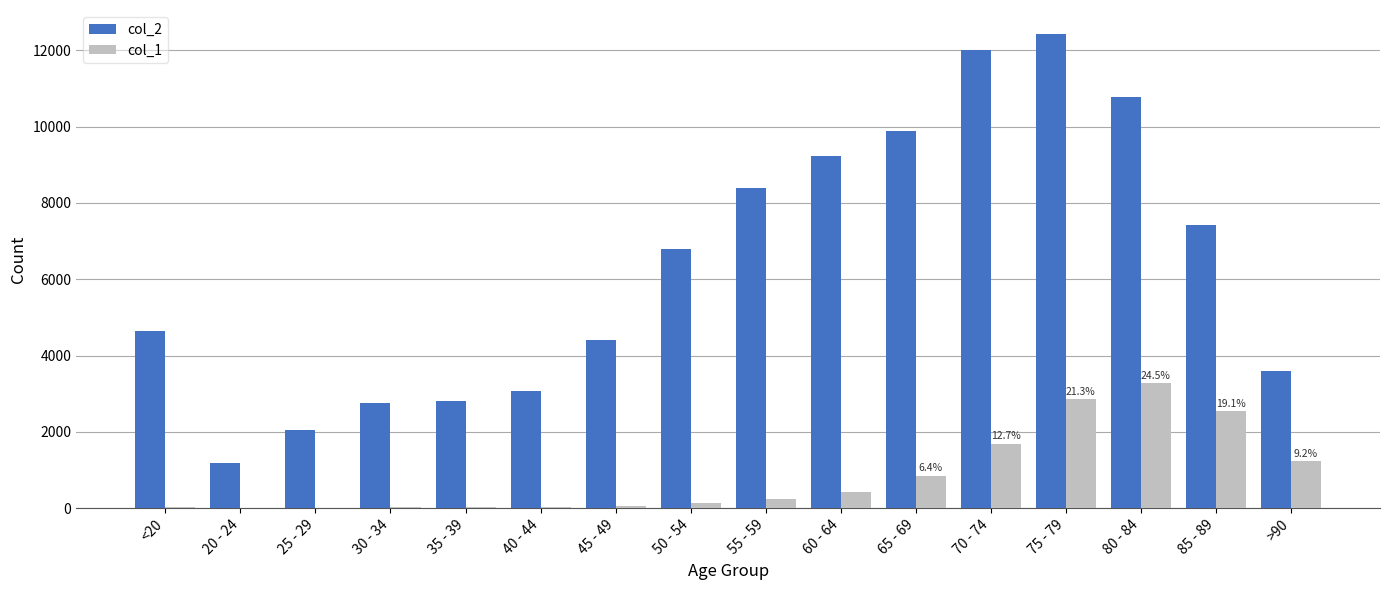

Between 65 - 69 and 75 - 79, which series saw the biggest shift?

col_2